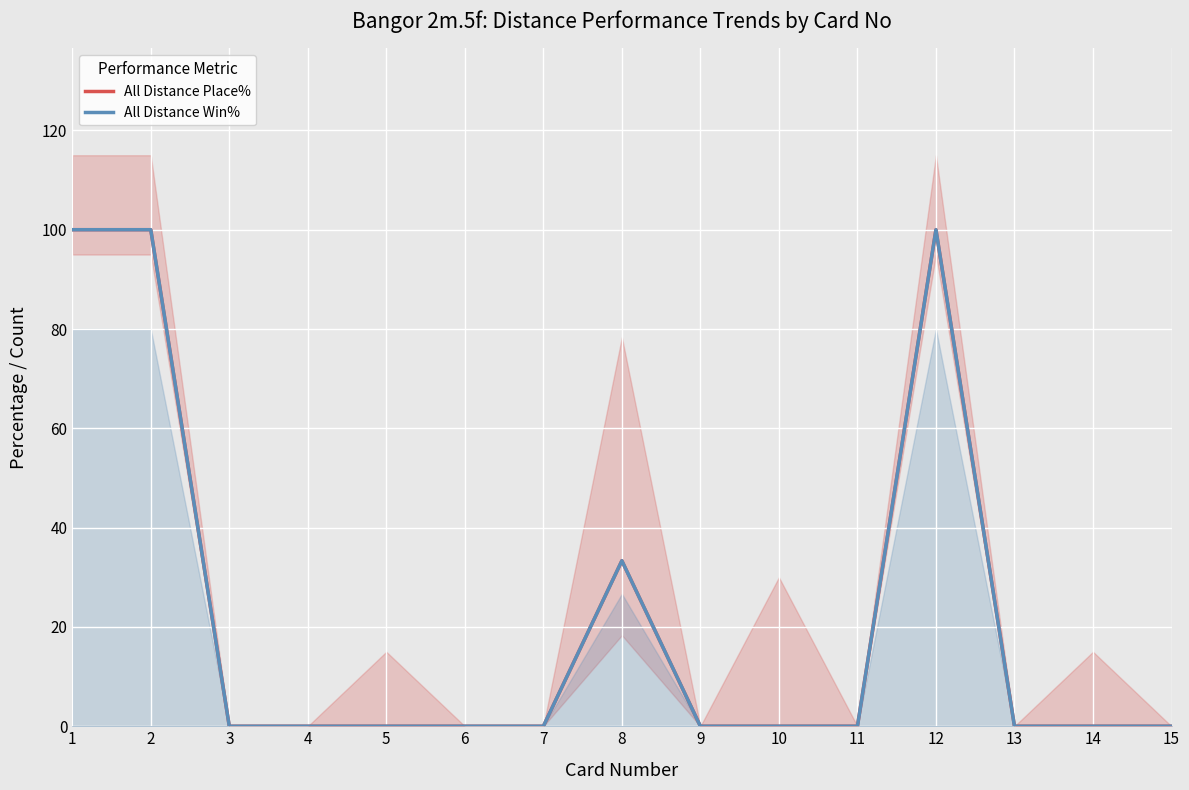

True or false: All Distance Place% and All Distance Win% intersect in this chart.

False